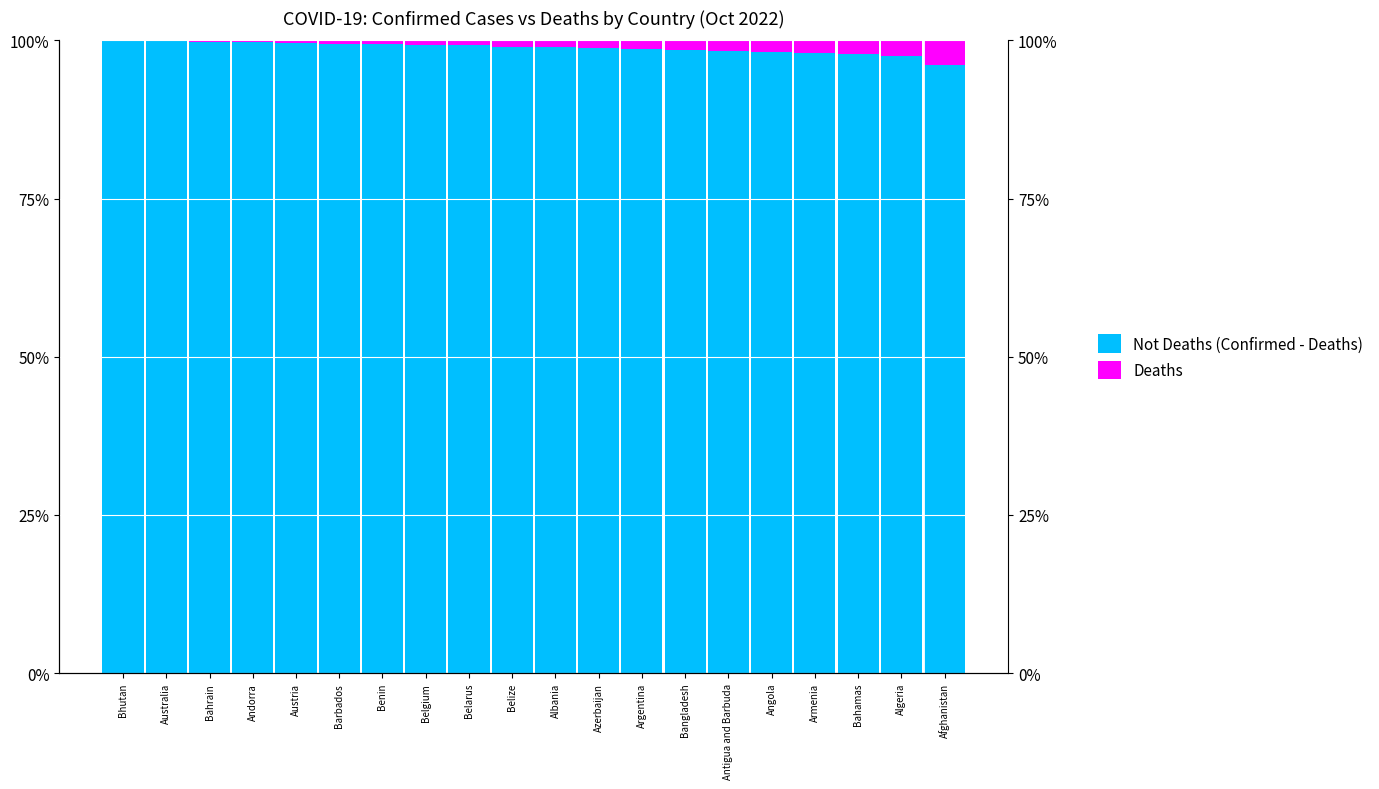

How many values in the Not Deaths (Confirmed - Deaths) series exceed 99?

10